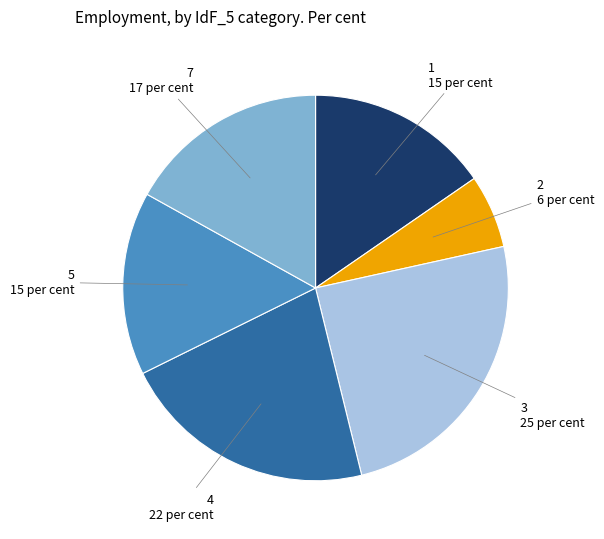

Is there a majority slice in this chart?

No